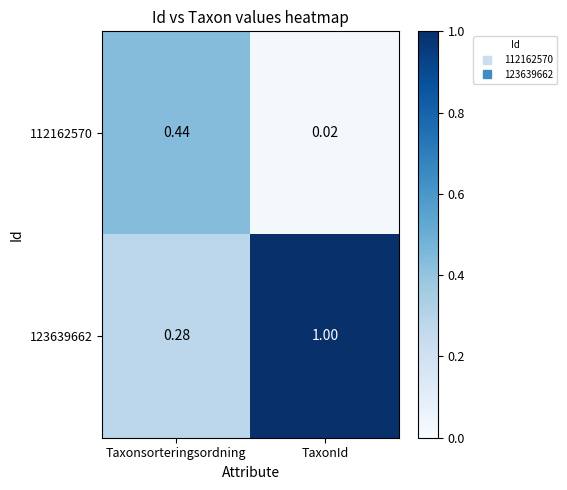

Which category has the highest value across all series?

TaxonId